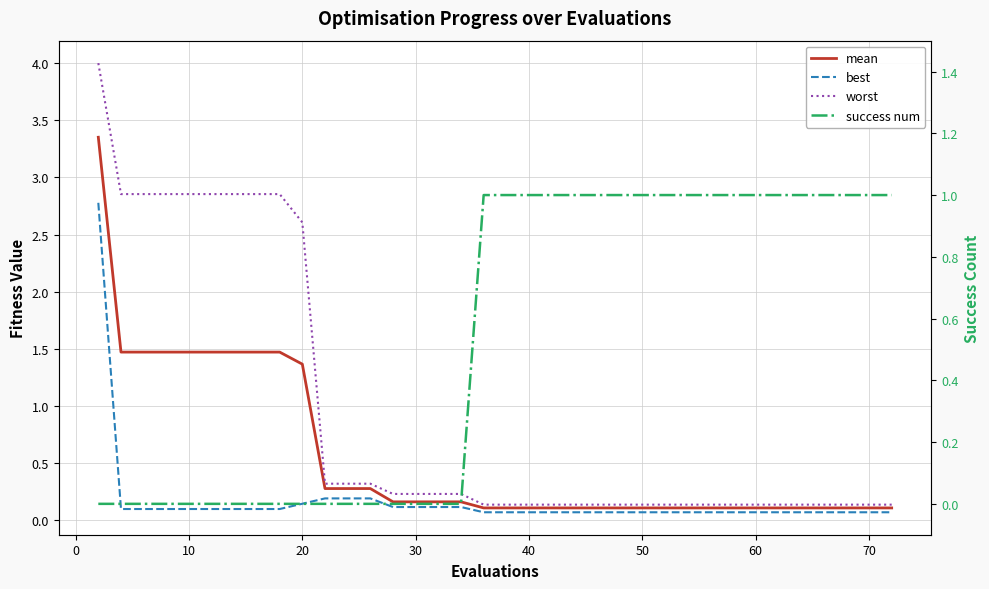

Which series has the largest range (max minus min)?

worst